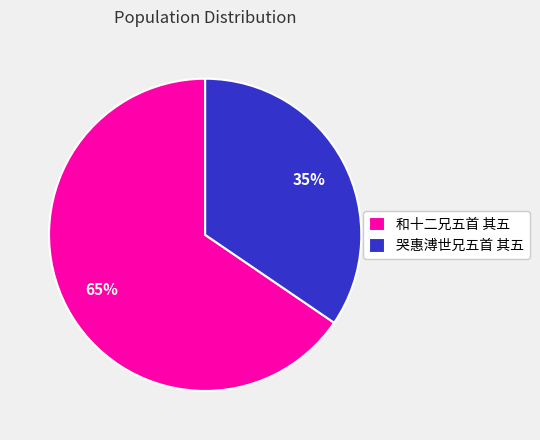

Which slice is the smallest?

哭惠溥世兄五首 其五